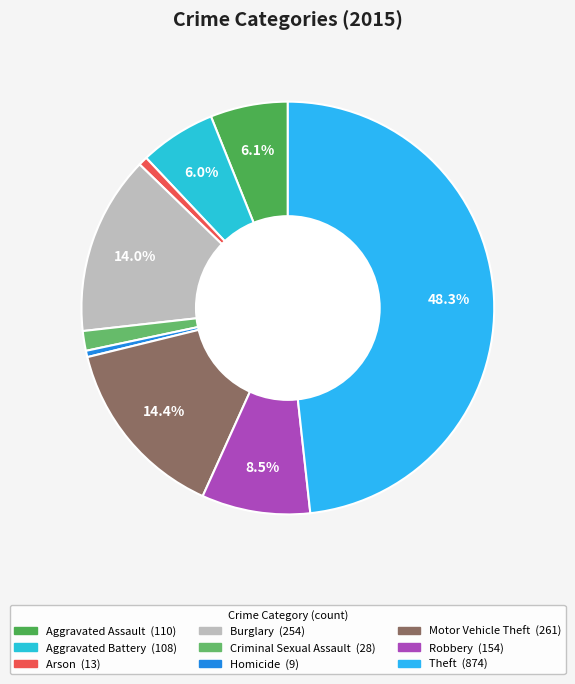

Combined, do Arson and Aggravated Battery account for over 50%?

No